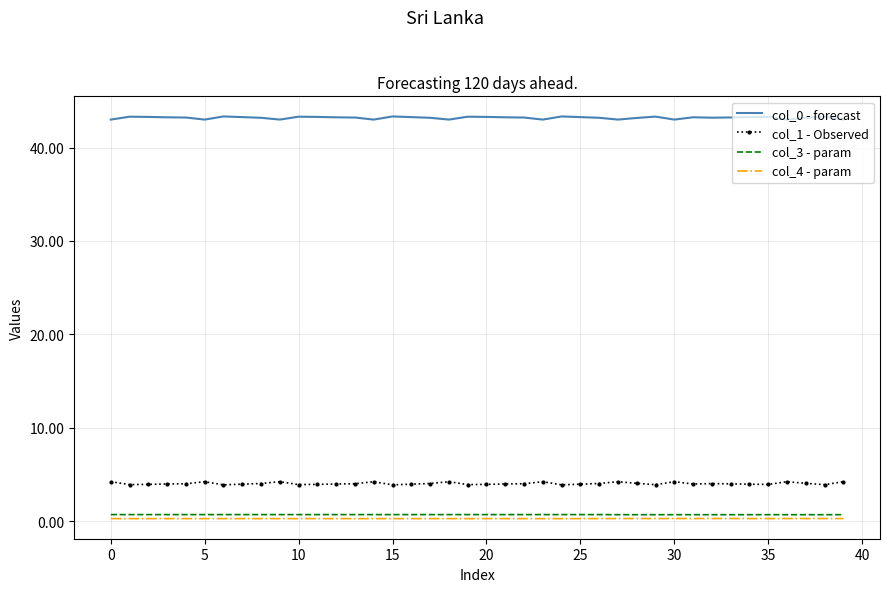

Which series has the largest total across all categories?

col_0 - forecast